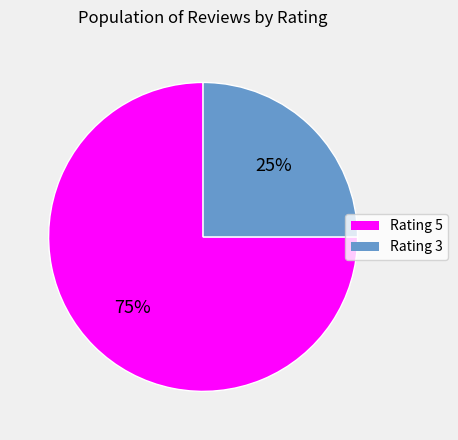

To the nearest percent, what percentage of the pie is Rating 3?

25%